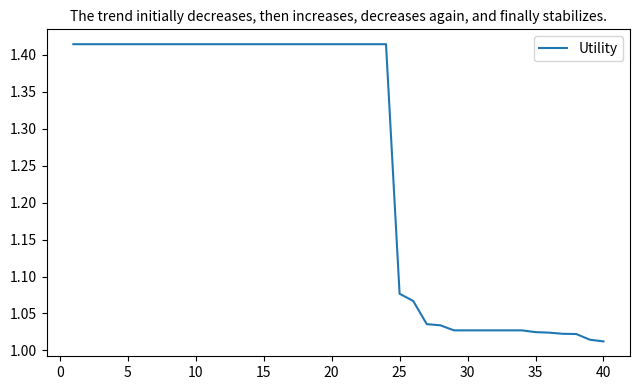

Does the chart have visible grid lines?

No